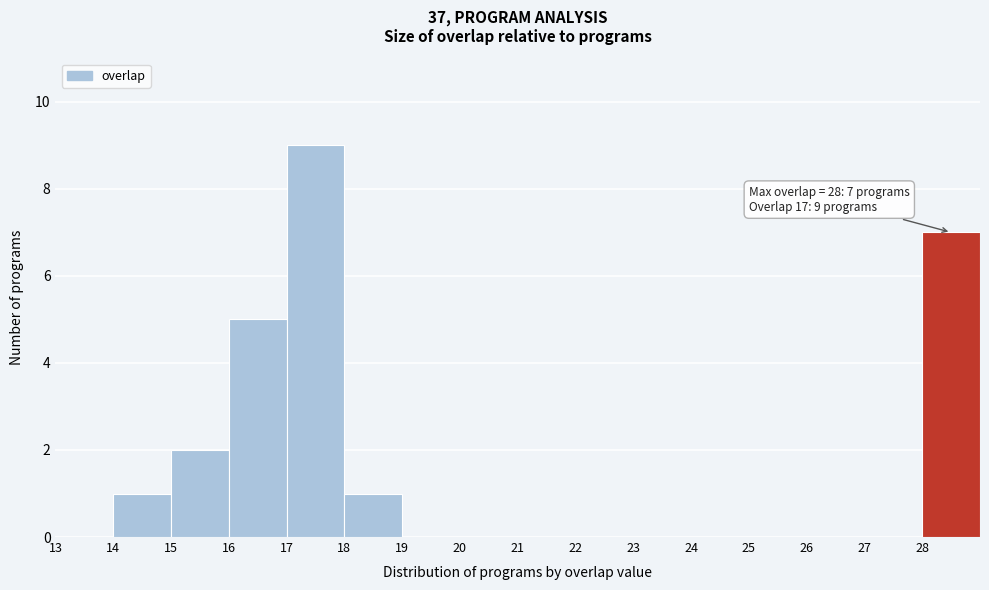

Over which range of the x-axis is the bar tallest?

17 to 18